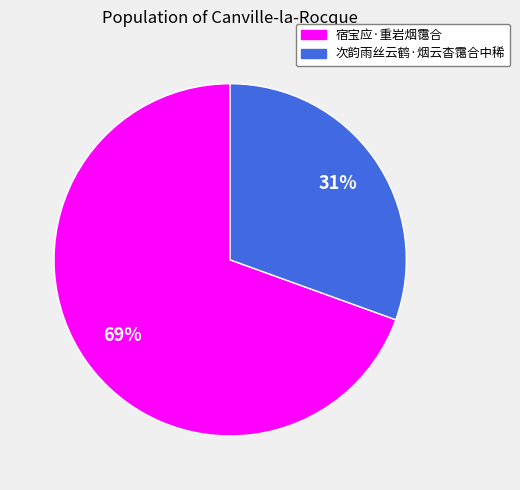

Is the sum of 次韵雨丝云鹤·烟云杳霭合中稀 and 宿宝应·重岩烟霭合 greater than half?

Yes